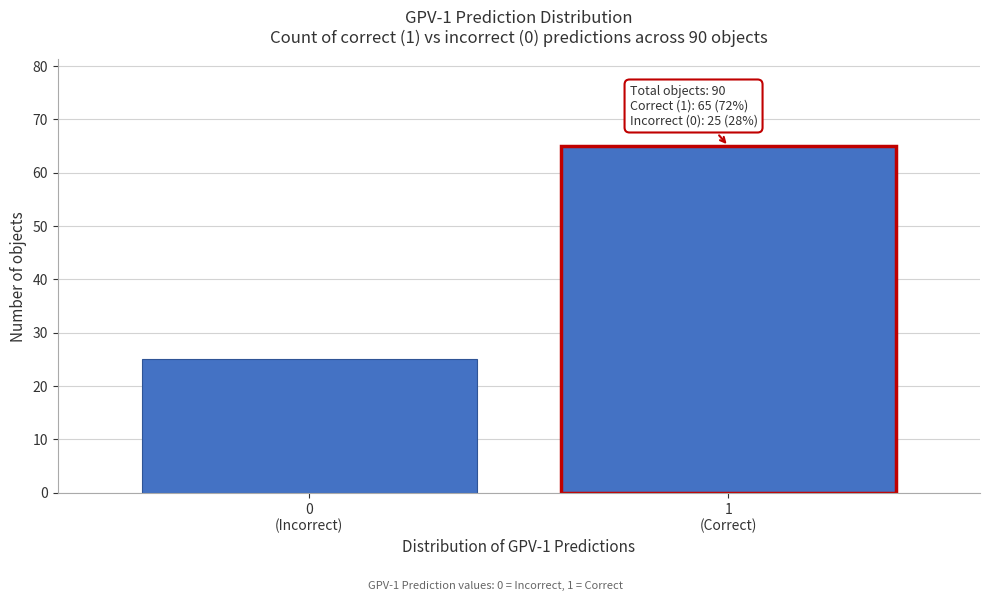

Reading left to right, list all the values displayed in this chart.

25	65